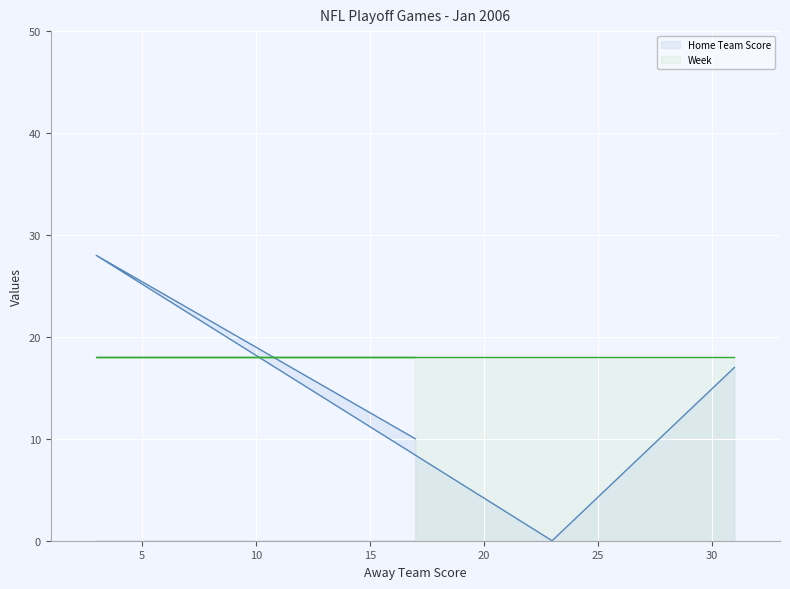

Is it true that the value at 31 is 17?

True